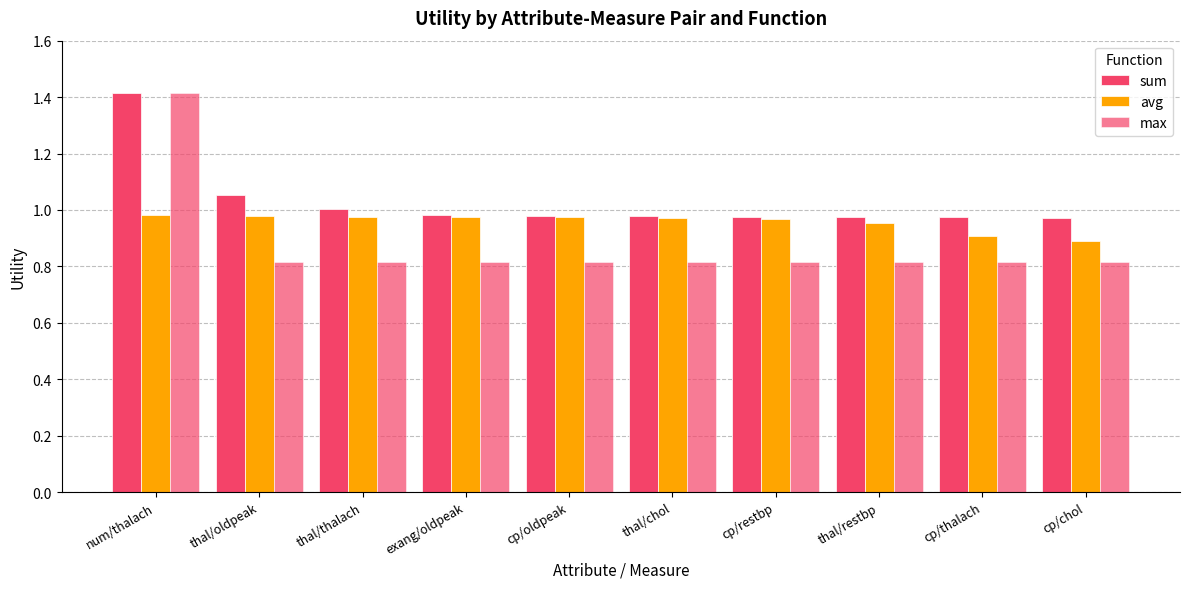

How many data points does each series have?

10